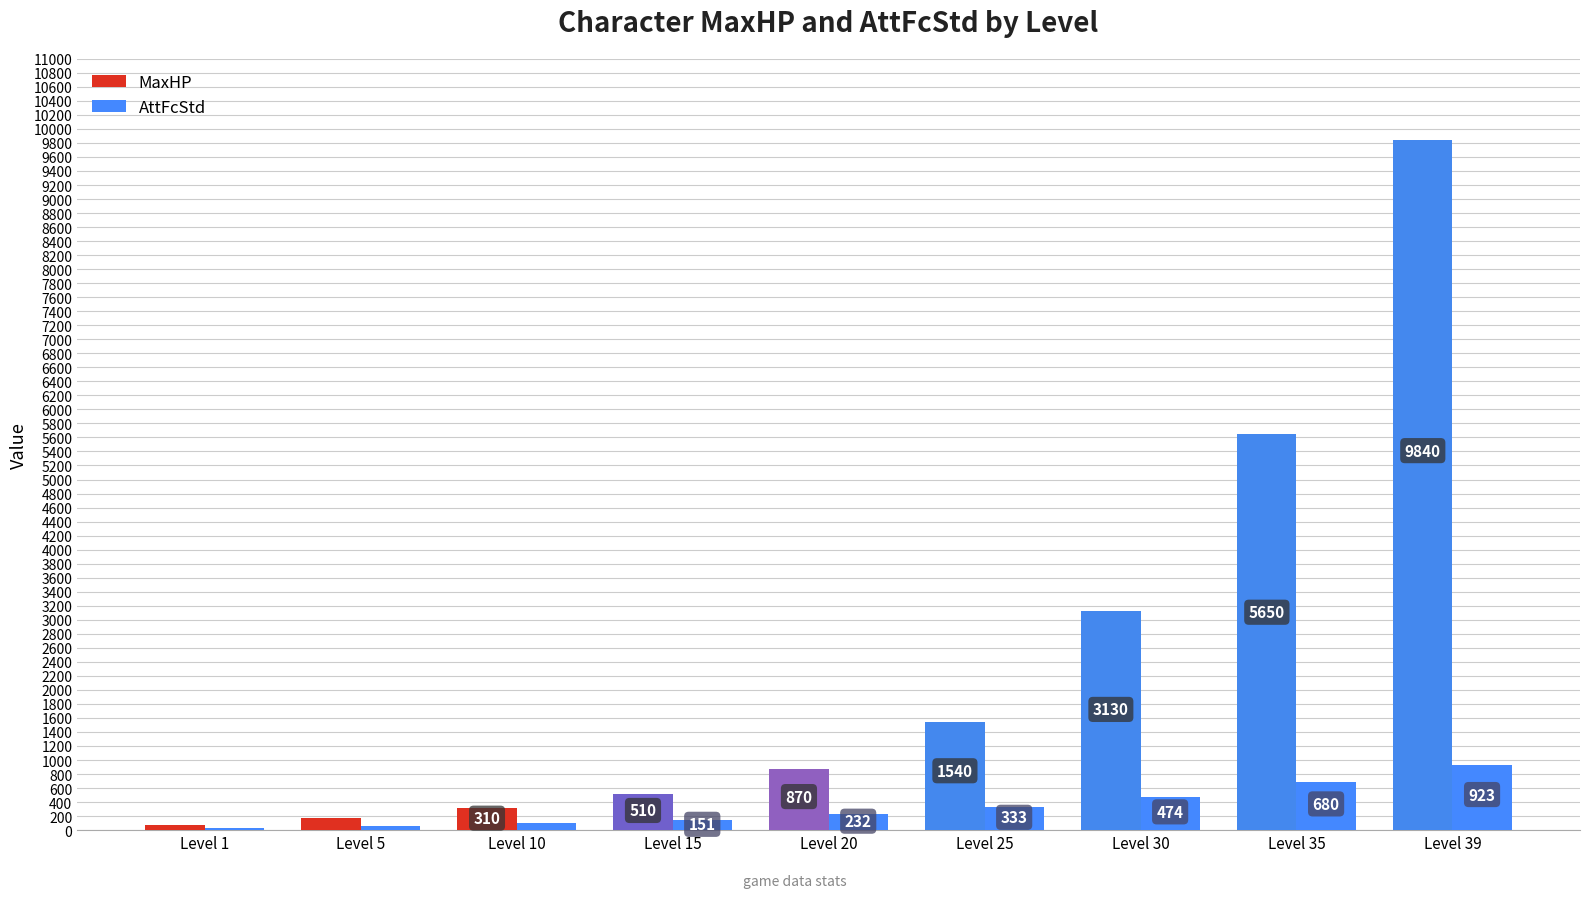

Where is MaxHP nearest to the value 4955?

Level 35